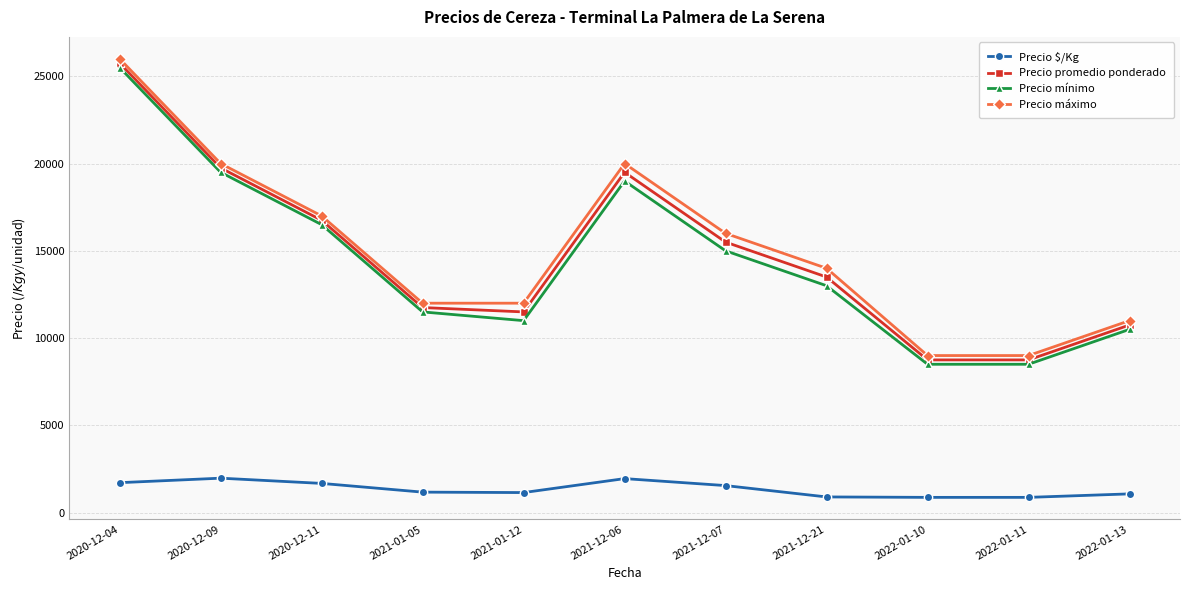

What is the minimum value for Precio mínimo?

8500